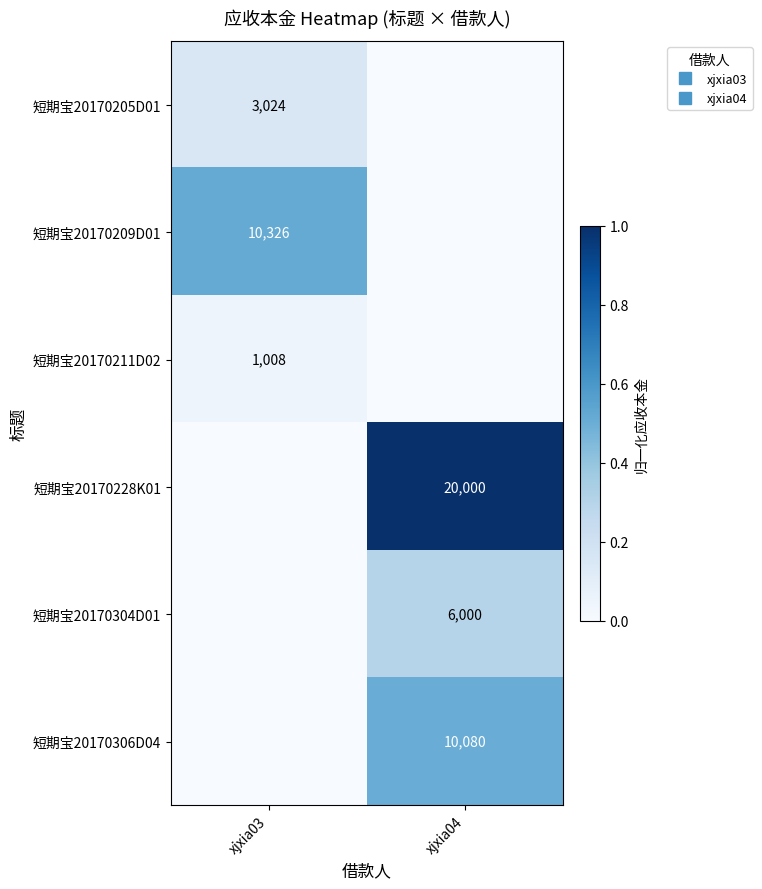

Count the number of categories in the chart.

2